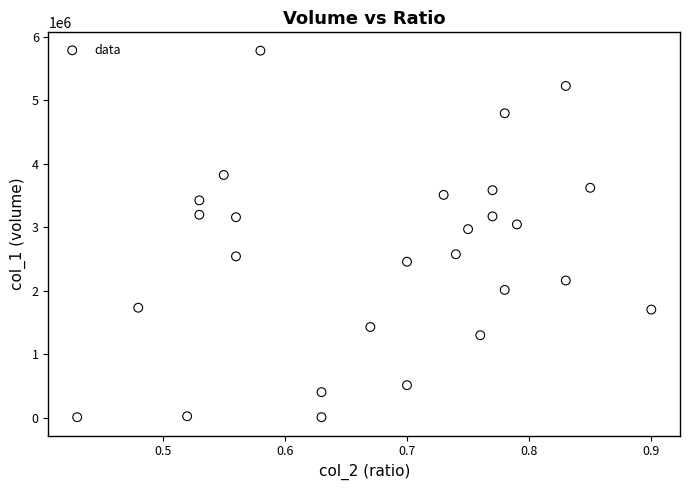

What is the range of Y values (max minus min)?

5779000